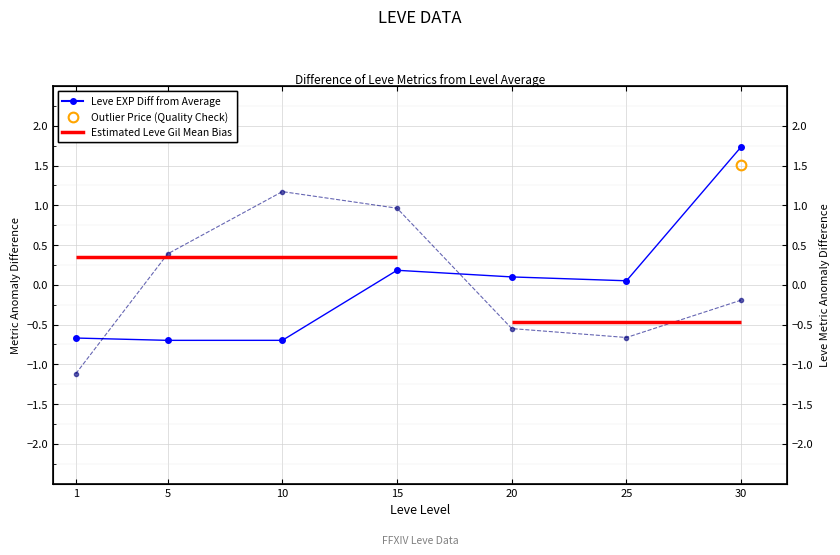

At how many categories does at least one series exceed 0?

6